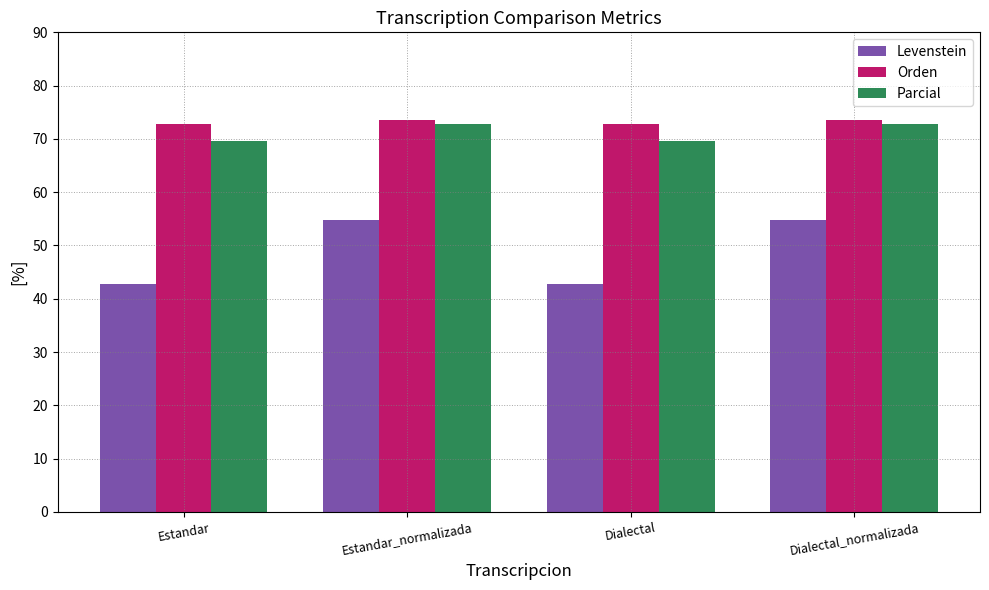

What are all the series names shown in the legend?

Levenstein, Orden, Parcial